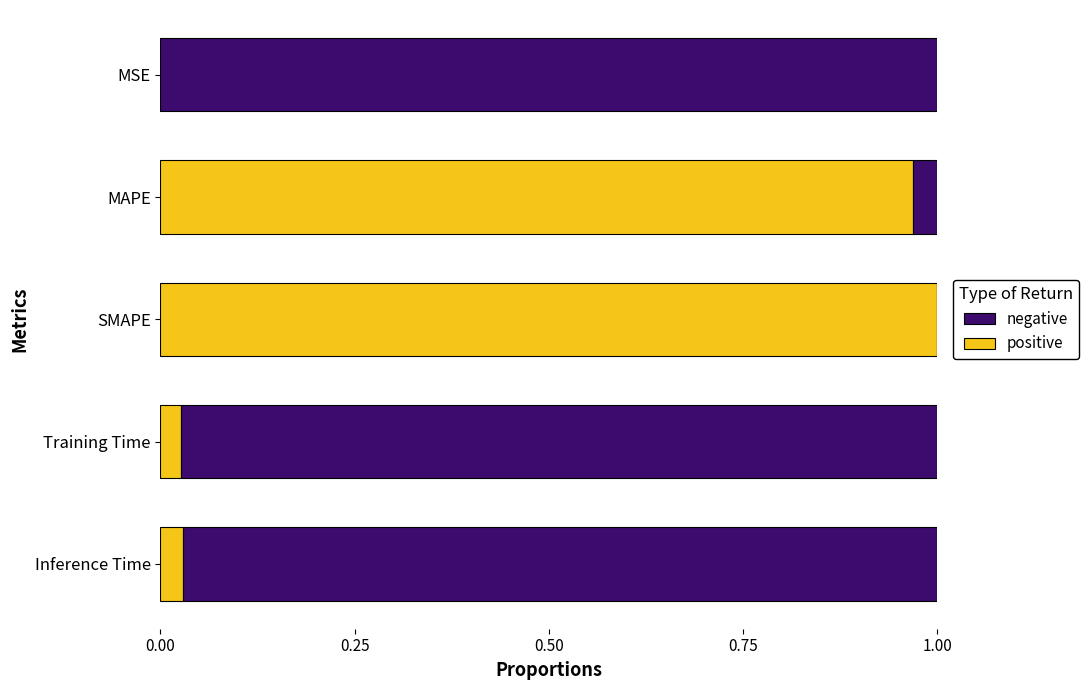

Is it true that positive equals 1.0 at SMAPE?

True